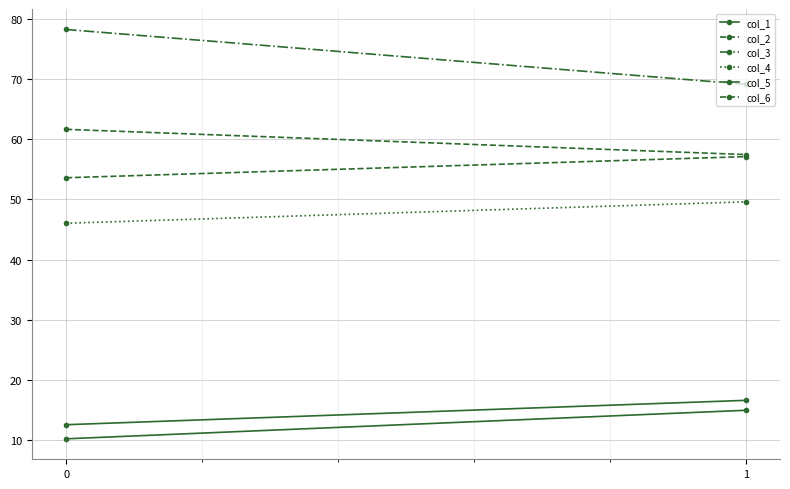

Reading right to left, transcribe all the data shown in this chart.

col_1: 15.0	10.2
col_2: 57.5	61.7
col_3: 69.1	78.2
col_4: 49.6	46.1
col_5: 16.6	12.6
col_6: 57.1	53.6